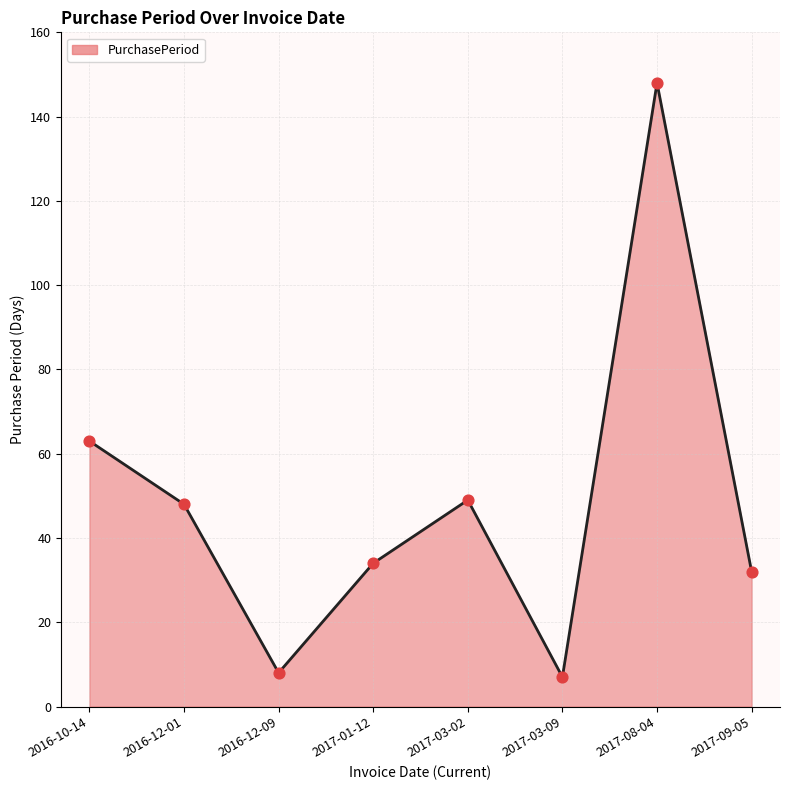

Between 2017-08-04 and 2017-03-09, which is larger?

2017-08-04